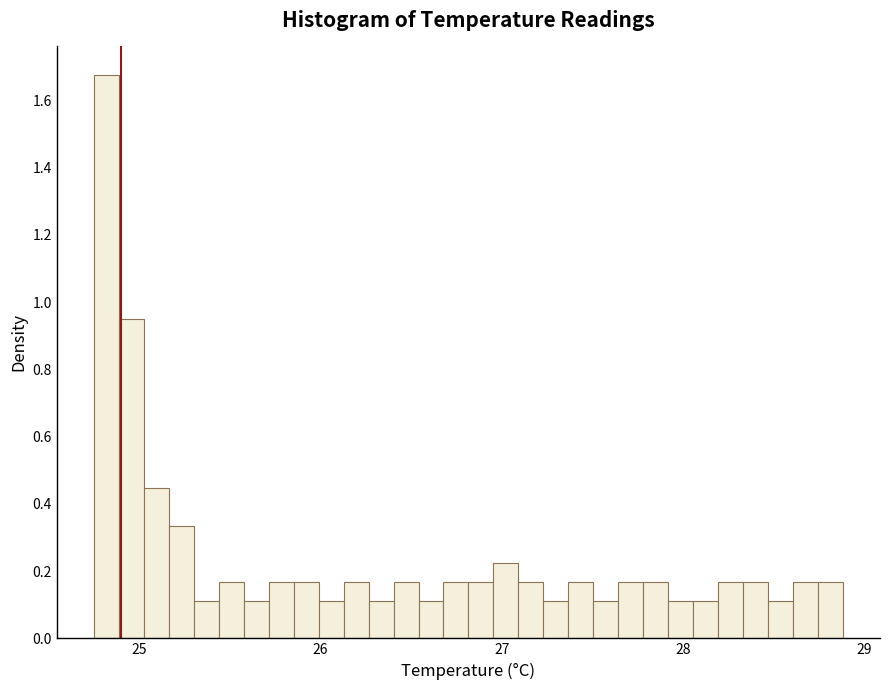

Around what value on the x-axis is the tallest bar? Give the approximate position of its centre, as read against the axis.

24.8